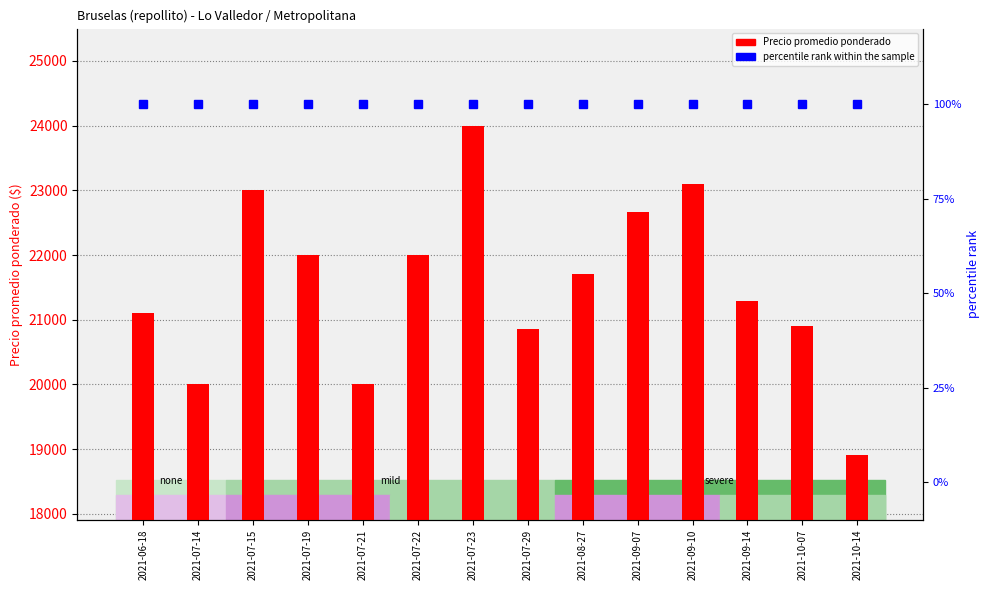

Rank the categories by Precio promedio ponderado value from highest to lowest.

2021-07-23, 2021-09-10, 2021-07-15, 2021-09-07, 2021-07-19, 2021-07-22, 2021-08-27, 2021-09-14, 2021-06-18, 2021-10-07, 2021-07-29, 2021-07-14, 2021-07-21, 2021-10-14